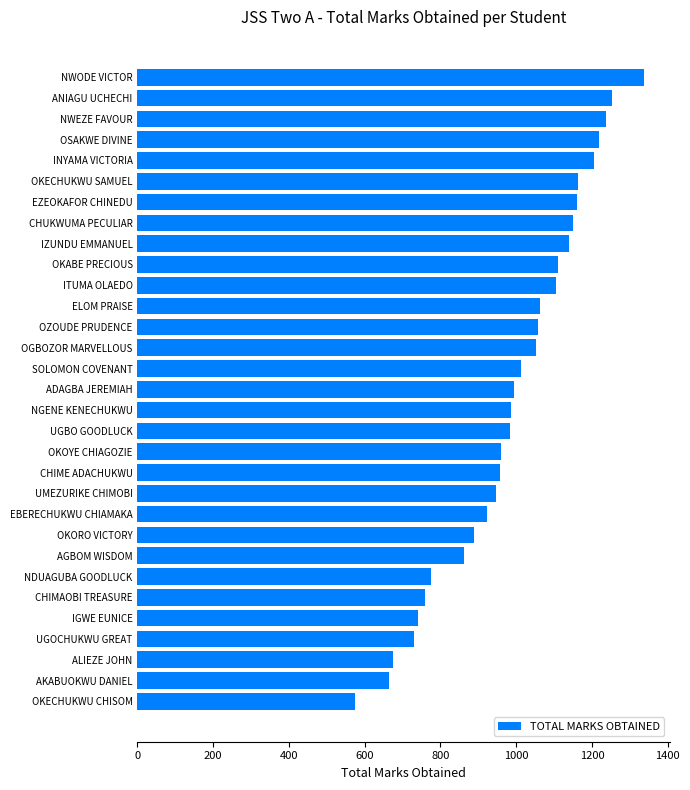

The chart shows a value of 1456 at ELOM PRAISE. True or false?

False